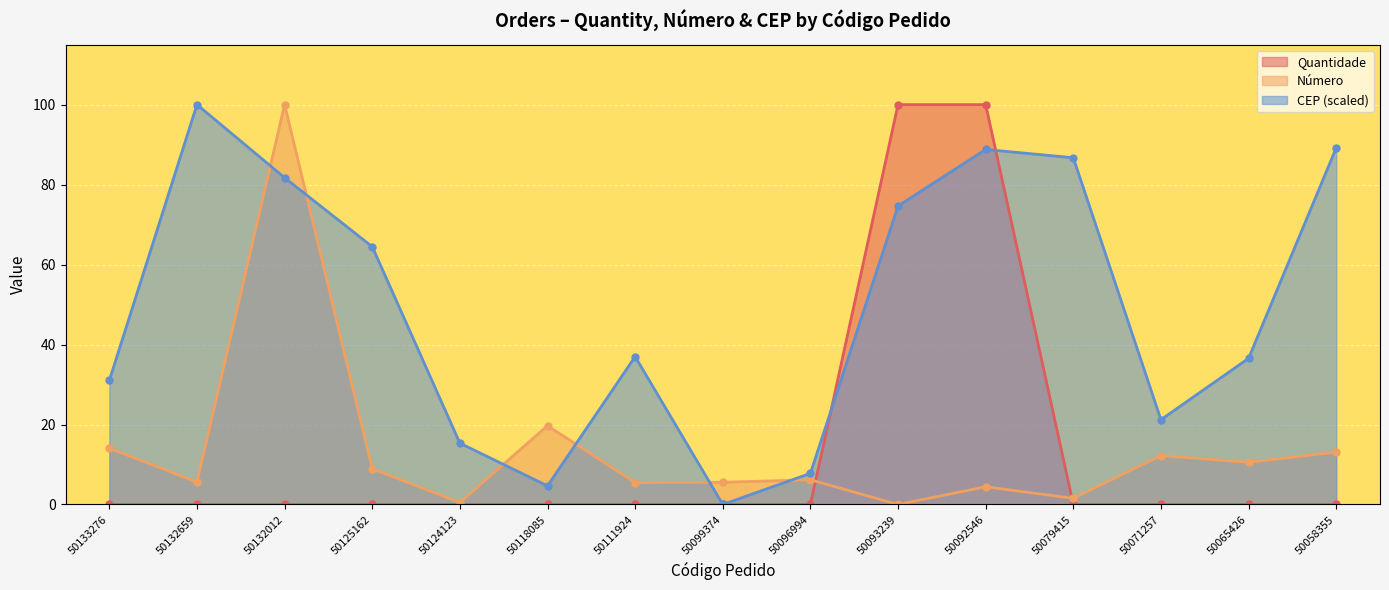

Which series has the widest spread of values?

Quantidade